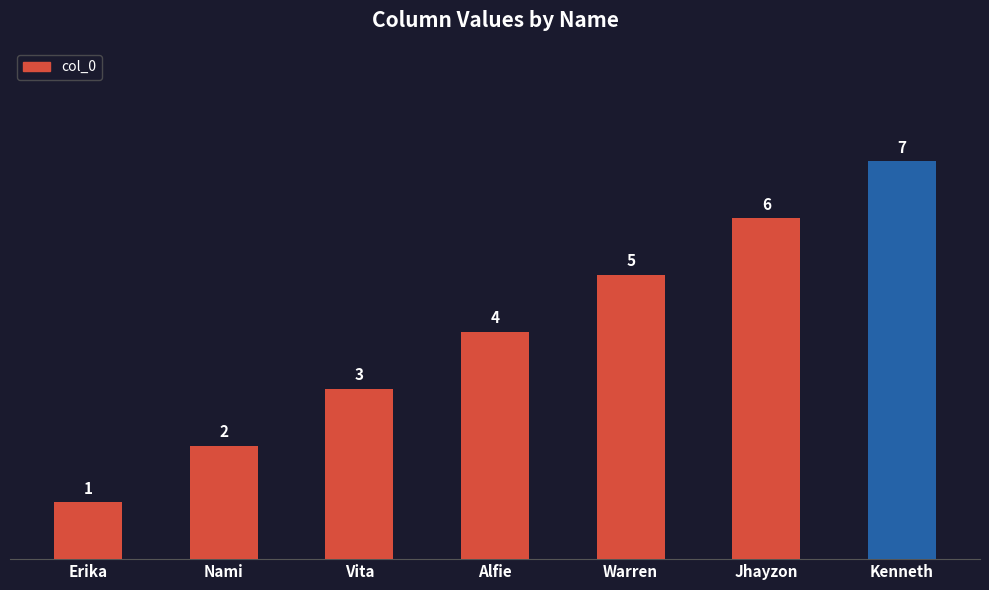

What is the label of the 4th bar from the left?

Alfie